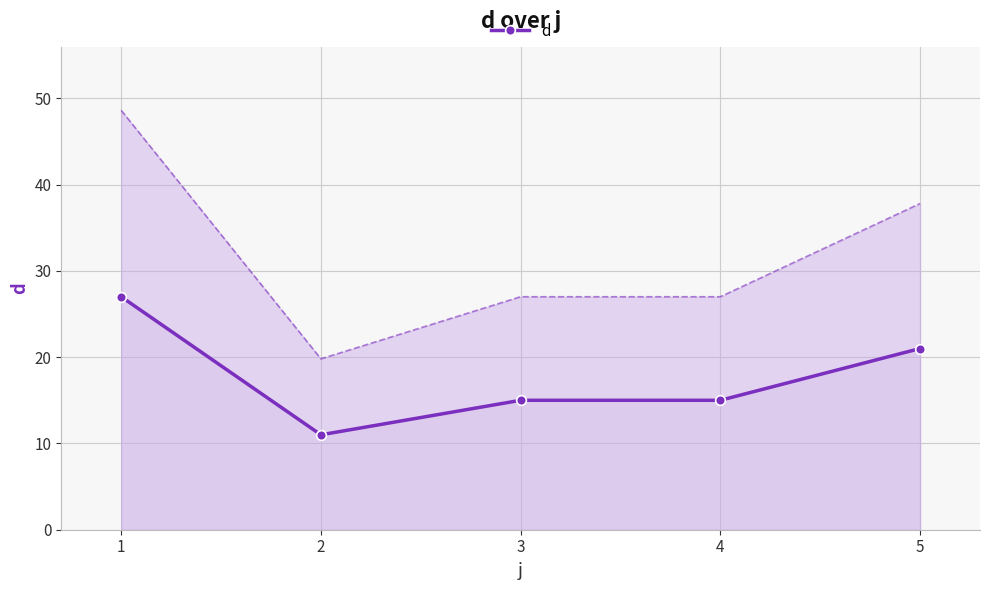

The chart shows a value of 26 at 4. True or false?

False